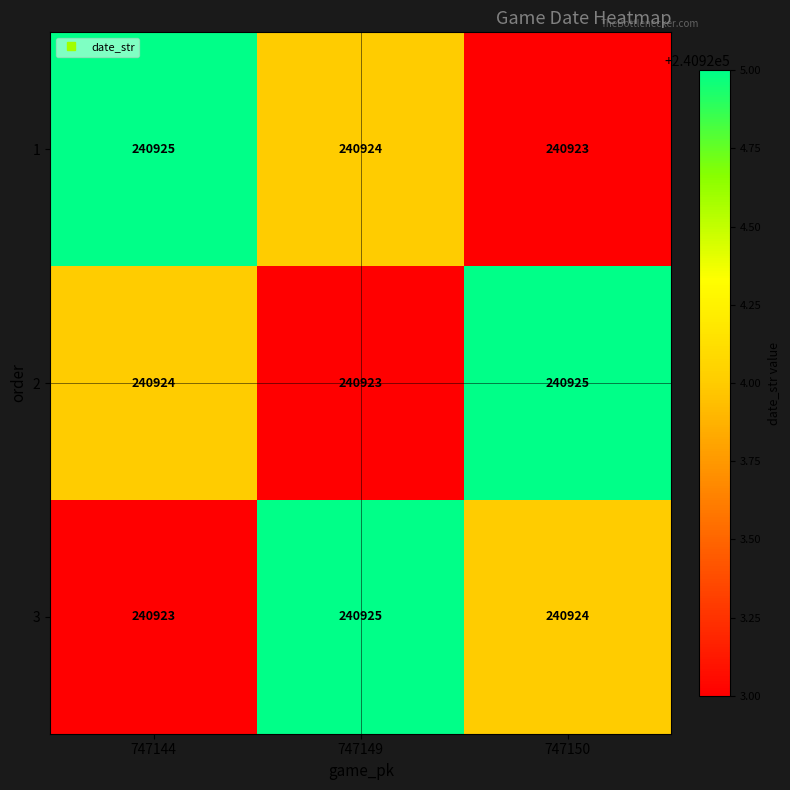

Between 747144 and 747150, which series saw the biggest shift?

1